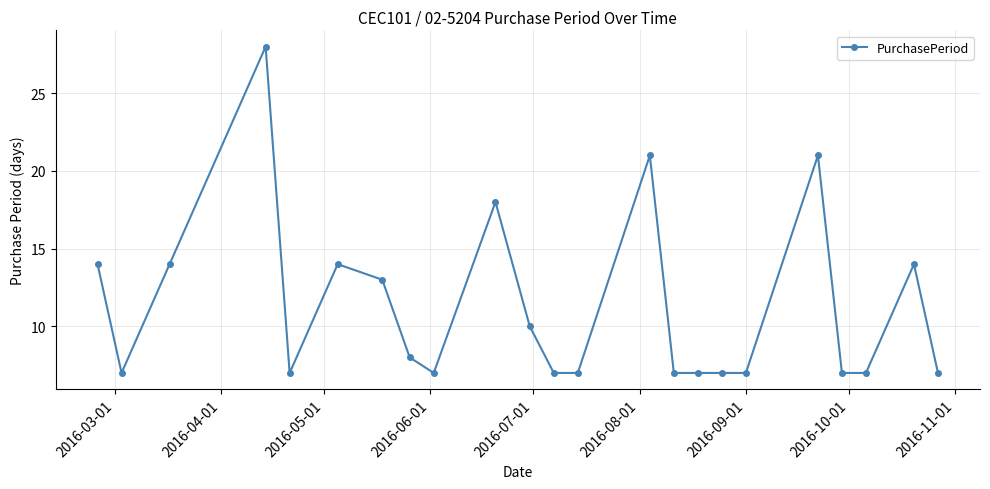

What is the smallest value displayed?

7